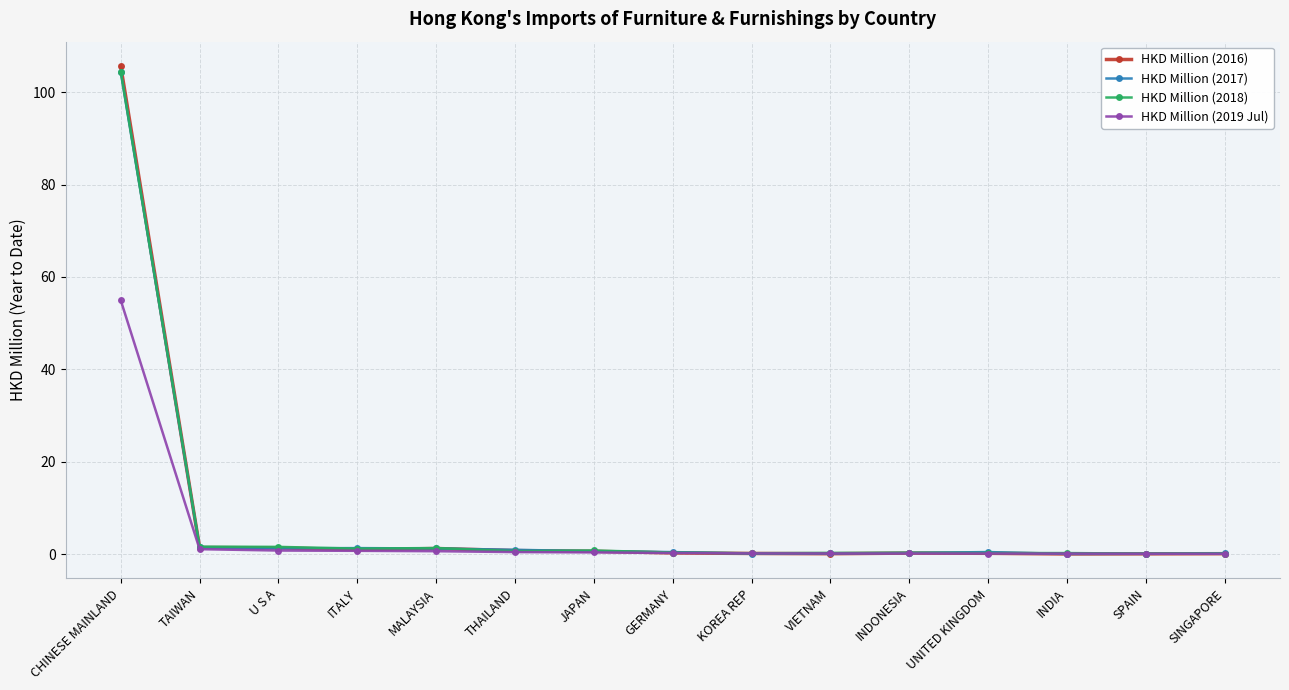

At which category is the sum across all series the highest?

CHINESE MAINLAND